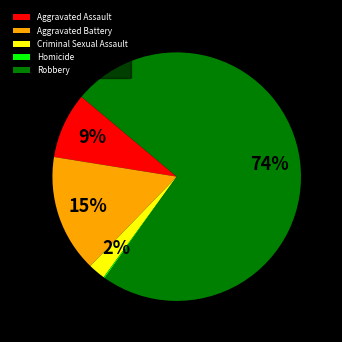

Does Robbery represent more than half of the total?

Yes